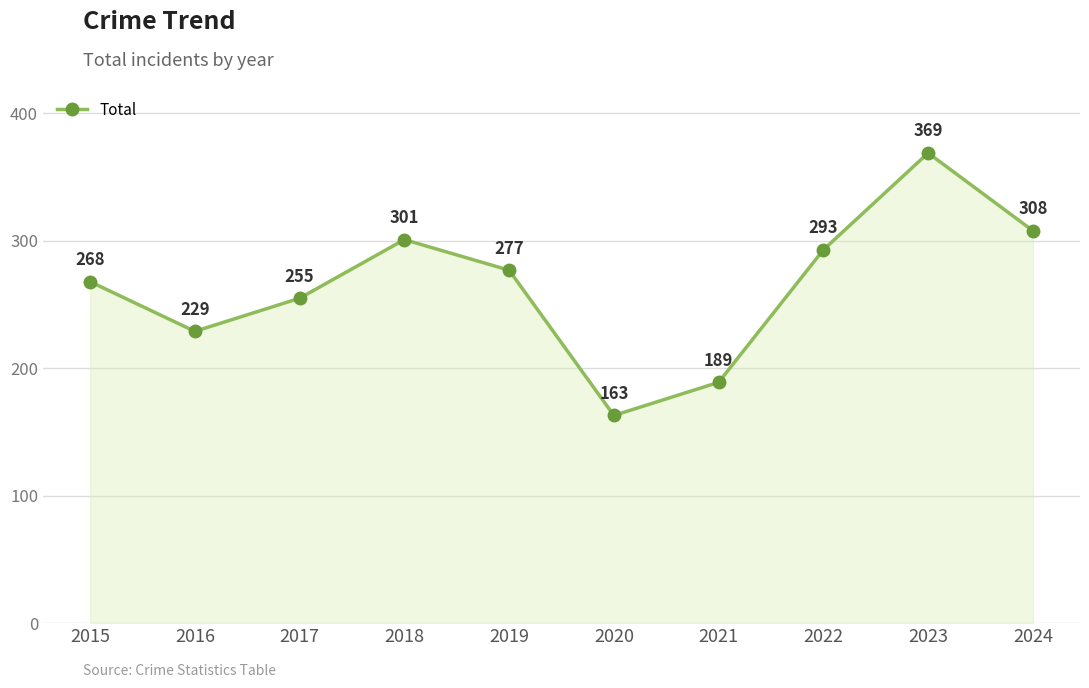

What is the change in value from 2016 to 2023?

+140